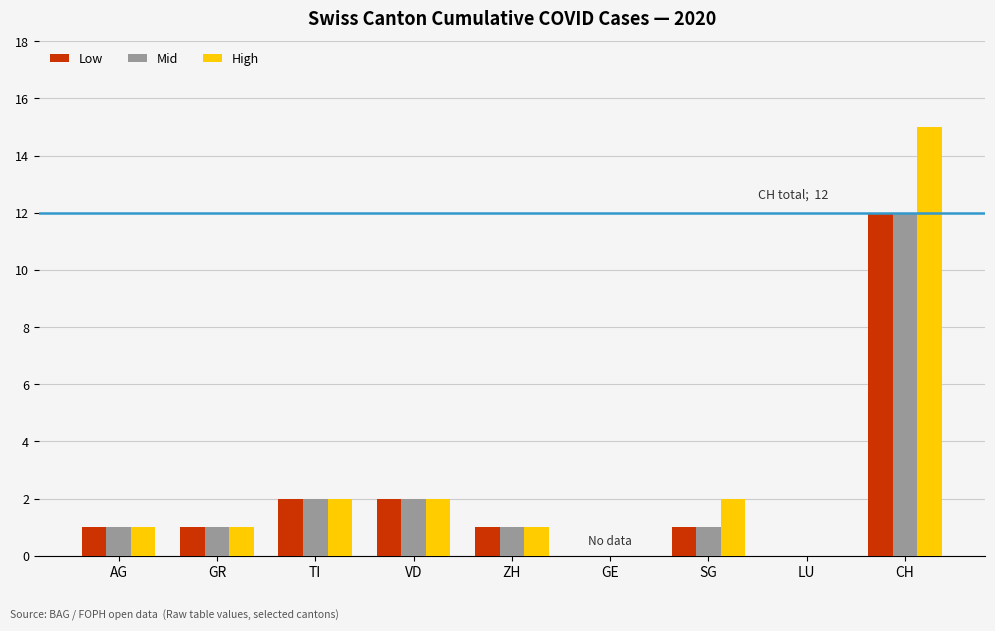

What is the sum of all Low values?

20